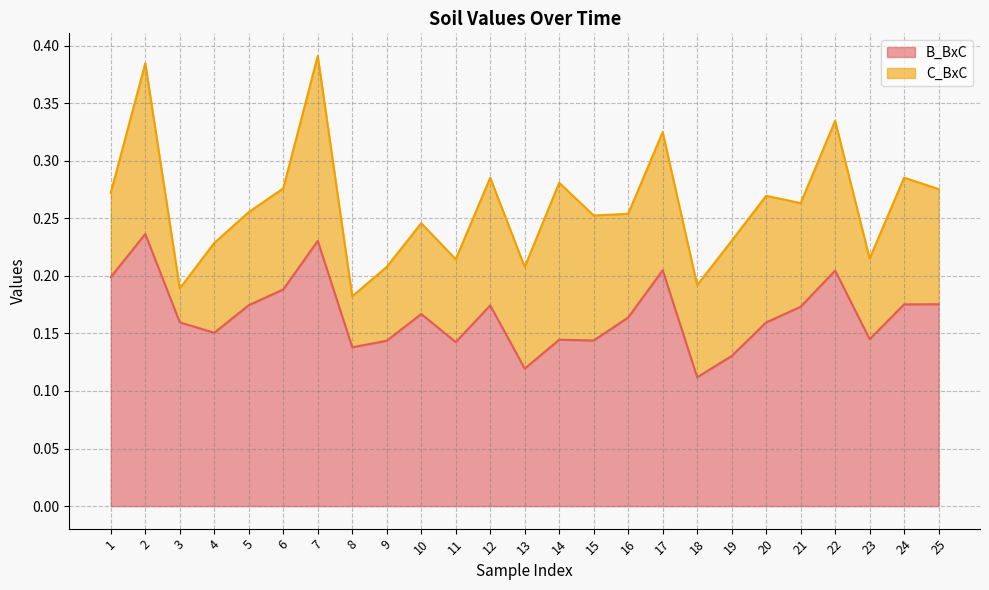

Reading left to right, transcribe all the data shown in this chart.

1=0.2	2=0.2	3=0.2	4=0.2	5=0.2	6=0.2	7=0.2	8=0.1	9=0.1	10=0.2	11=0.1	12=0.2	13=0.1	14=0.1	15=0.1	16=0.2	17=0.2	18=0.1	19=0.1	20=0.2	21=0.2	22=0.2	23=0.1	24=0.2	25=0.2